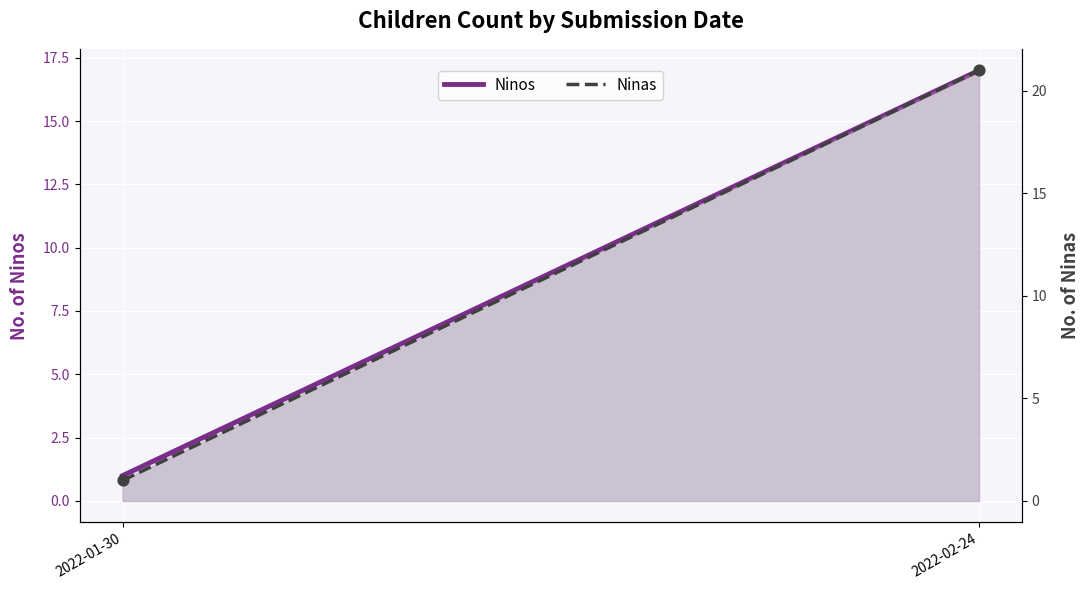

Which series reaches the minimum Y coordinate?

Ninos